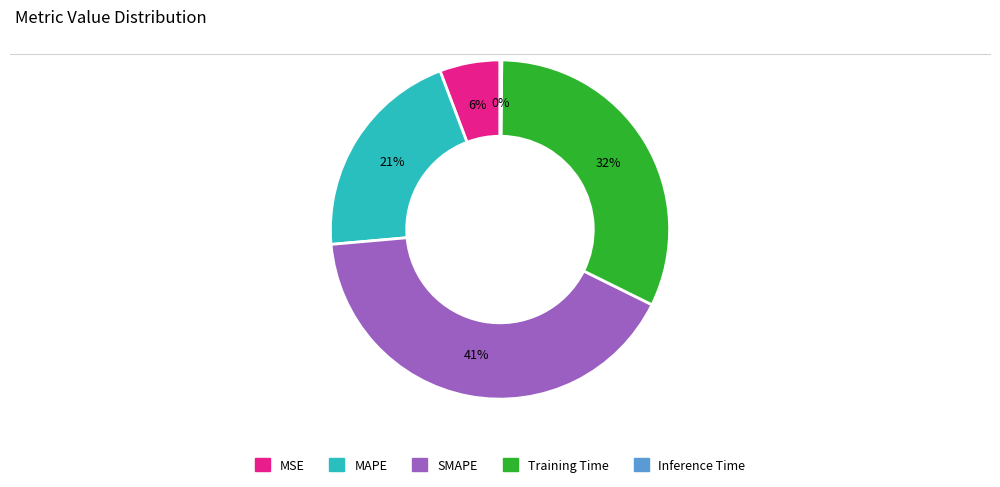

The Training Time slice represents 38% of the pie. True or false?

False